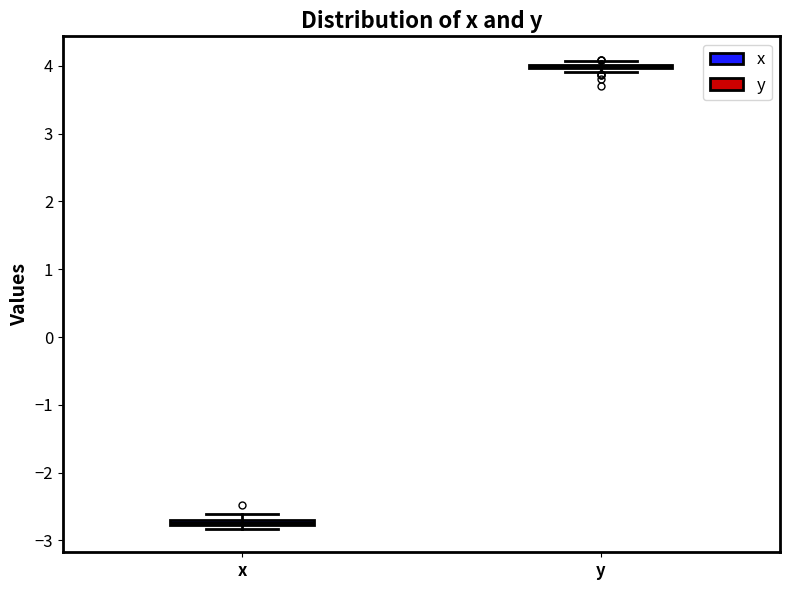

Where is the upper edge of the box for x on the y-axis? The values are not printed on the chart, so give them approximately, as read against the axis.

-2.7